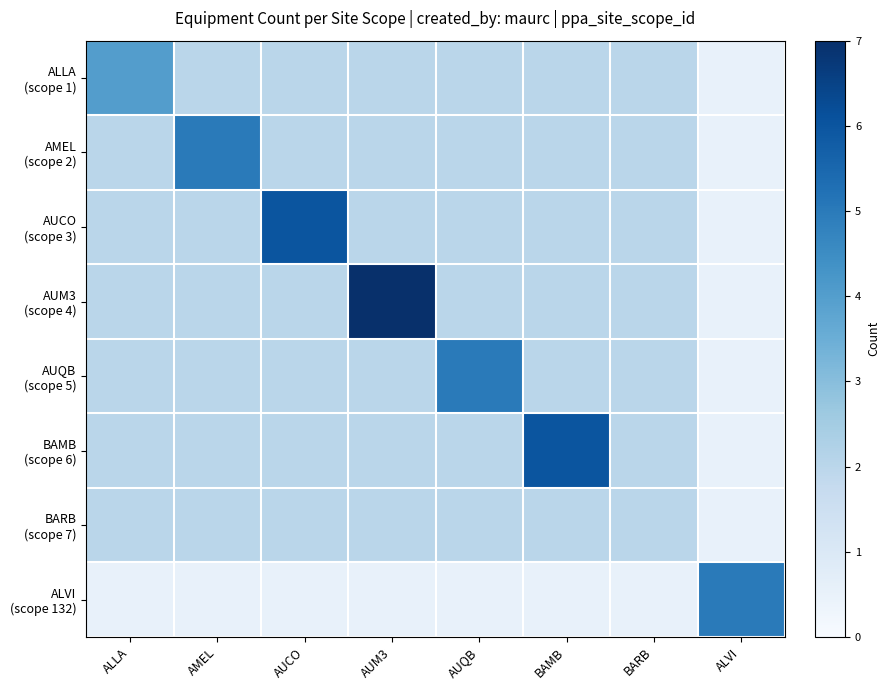

What is the spread (max minus min) of values at AUQB?

4.5